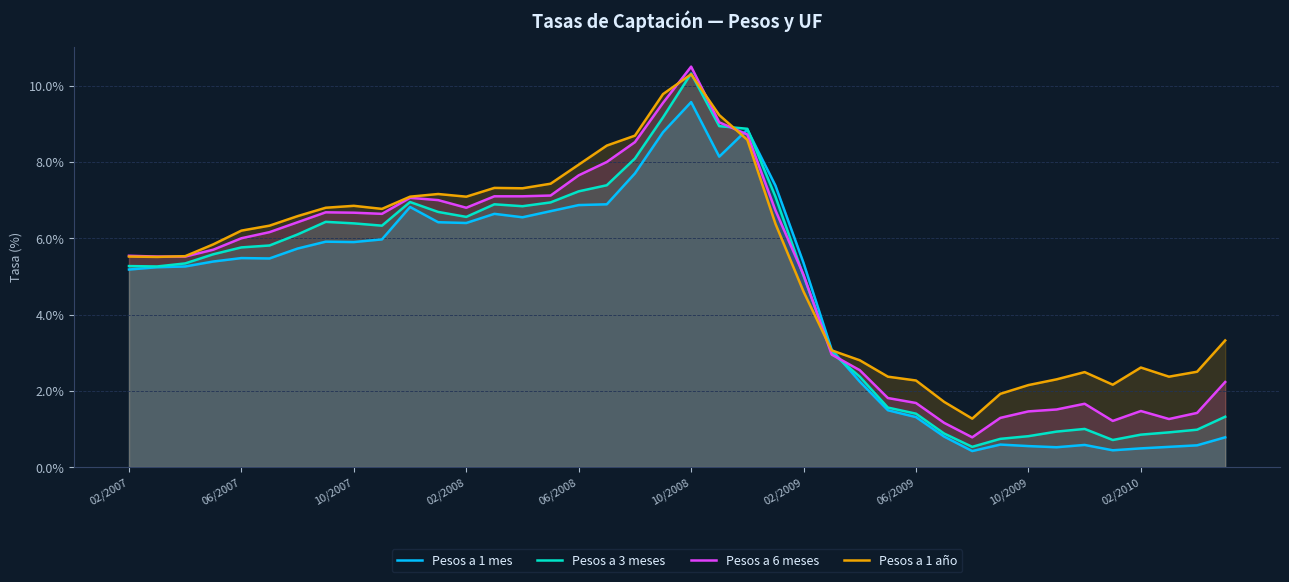

The value of Pesos a 1 año at 02/2009 is 1.4. True or false?

False